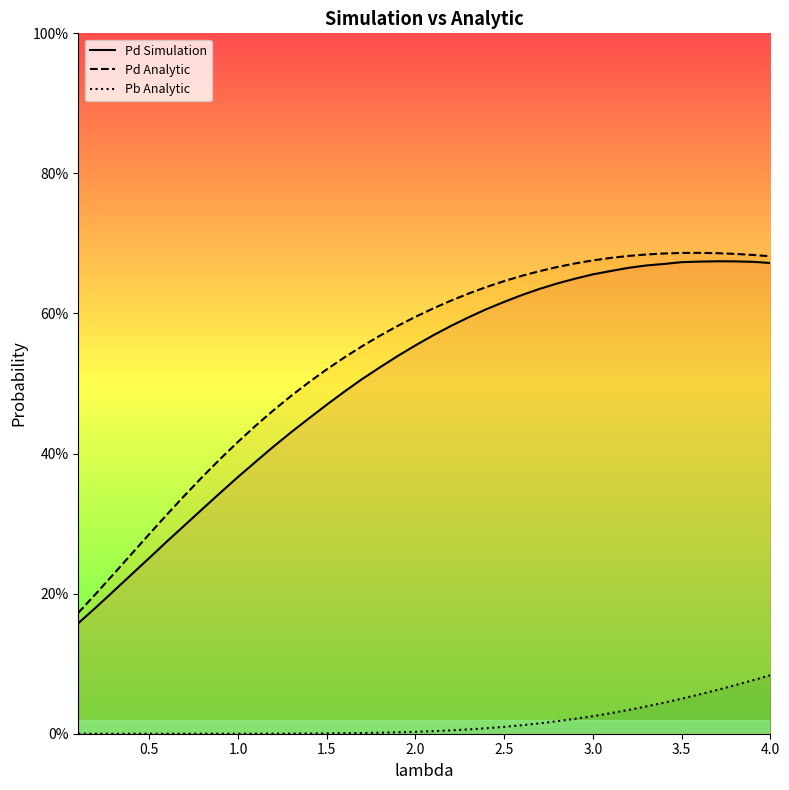

Which series has the widest spread of values?

Pd Simulation